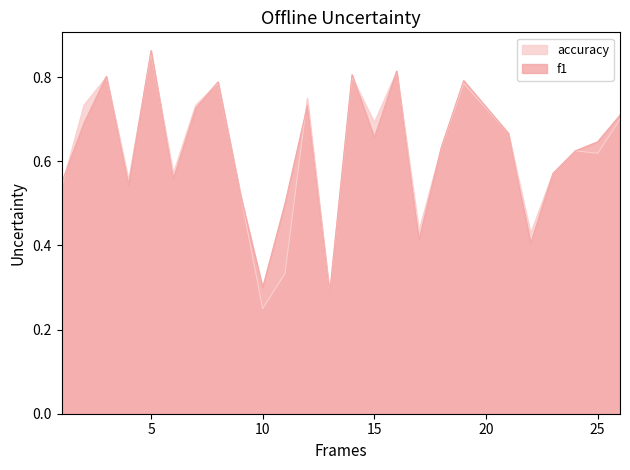

Reading left to right, extract all data points from this chart.

f1: 1=0.5	2=0.7	3=0.8	4=0.5	5=0.9	6=0.6	7=0.7	8=0.8	9=0.5	10=0.3	11=0.5	12=0.7	13=0.3	14=0.8	15=0.7	16=0.8	17=0.4	18=0.6	19=0.8	21=0.7	22=0.4	23=0.6	24=0.6	25=0.6	26=0.7
accuracy: 1=0.5	2=0.7	3=0.8	4=0.6	5=0.9	6=0.6	7=0.7	8=0.8	9=0.5	10=0.2	11=0.3	12=0.8	13=0.3	14=0.8	15=0.7	16=0.8	17=0.4	18=0.6	19=0.8	21=0.7	22=0.4	23=0.6	24=0.6	25=0.6	26=0.7